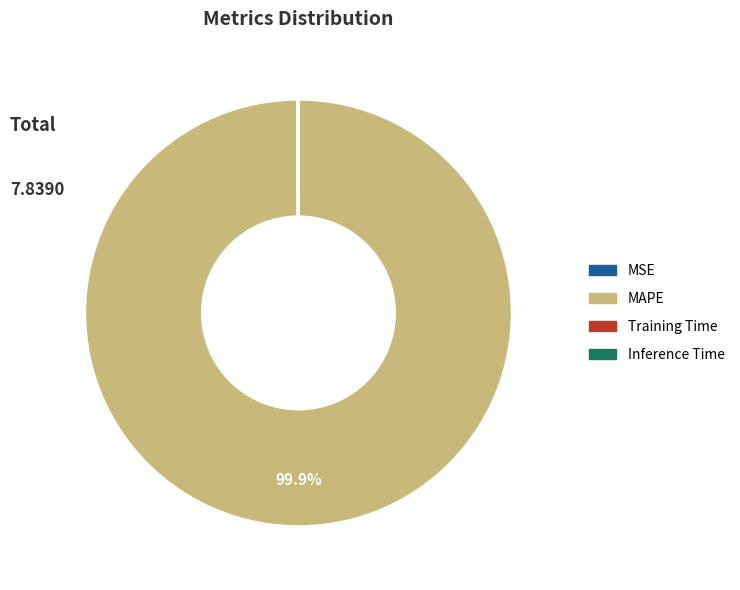

To the nearest percent, what is the average slice percentage?

25%